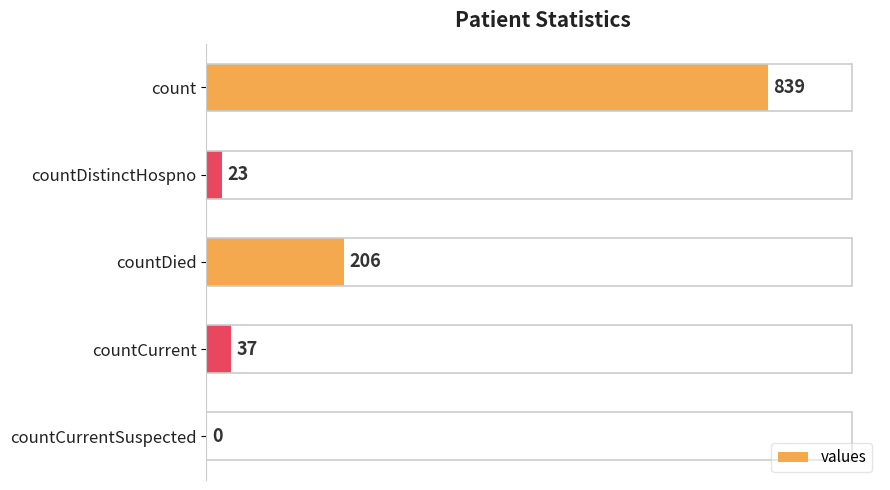

What value does the data have at countCurrent, to the nearest 50?

50